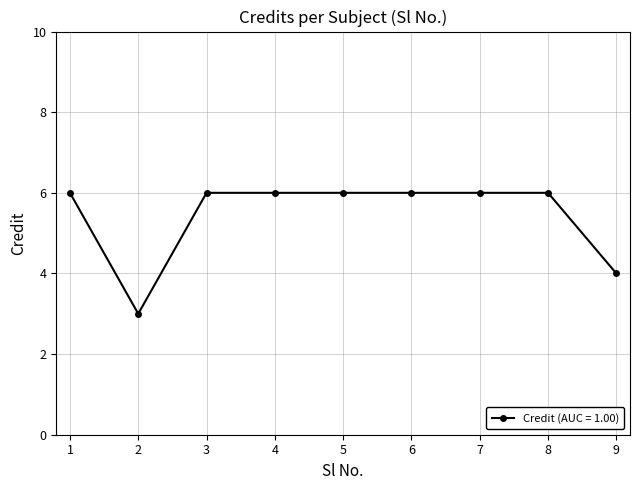

The value at 5 is 6. True or false?

True